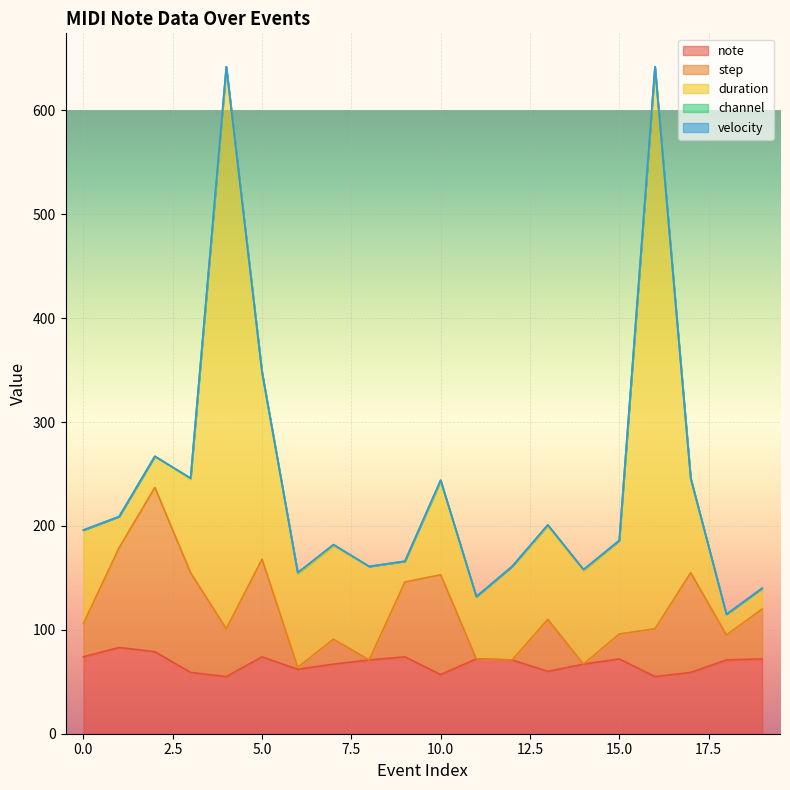

True or false: channel has more than 2 interior local peaks.

False